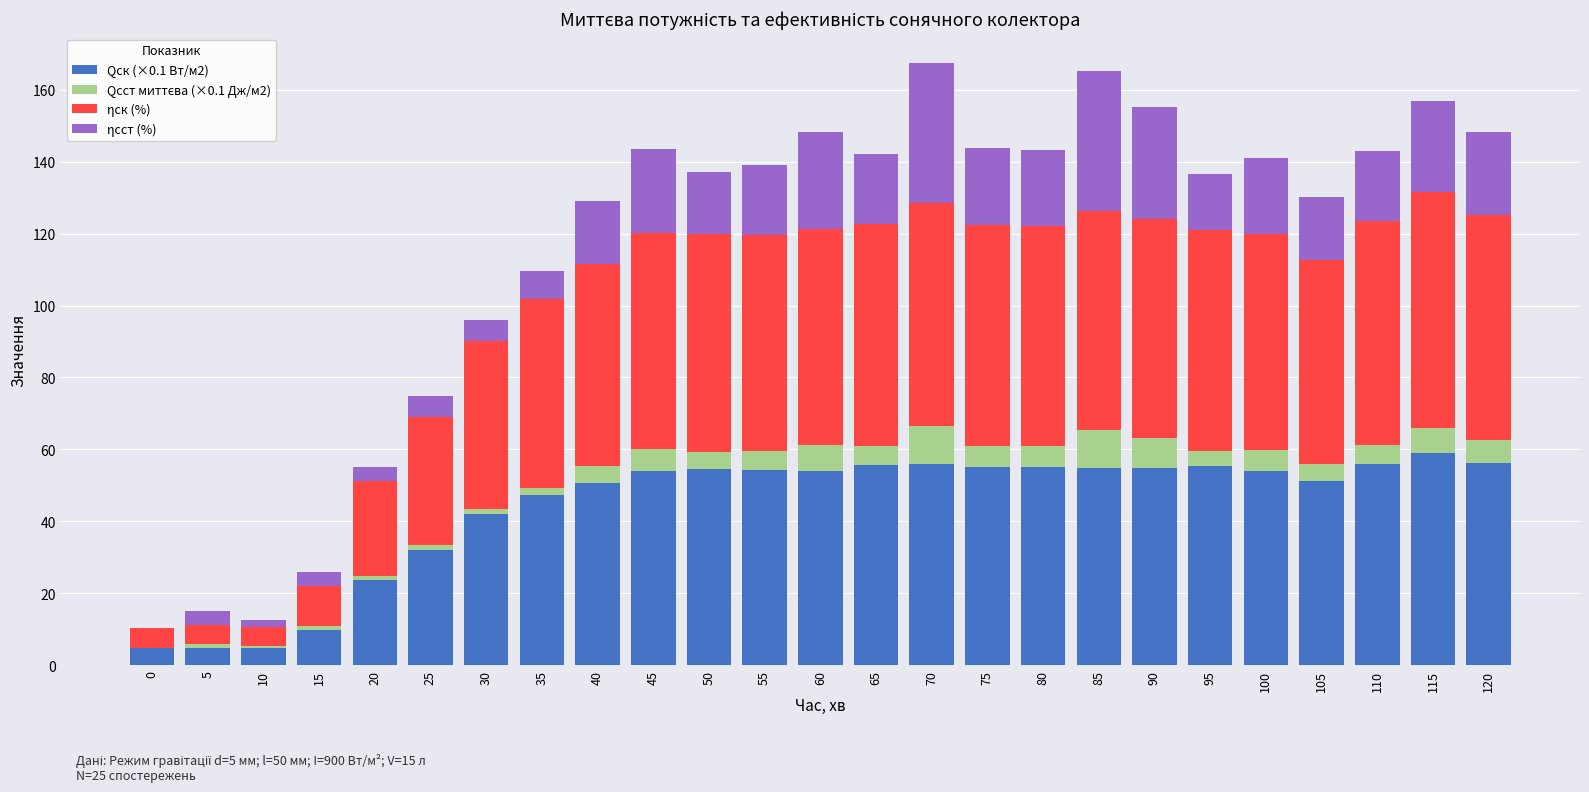

What is the total value across all series at 90?

155.1